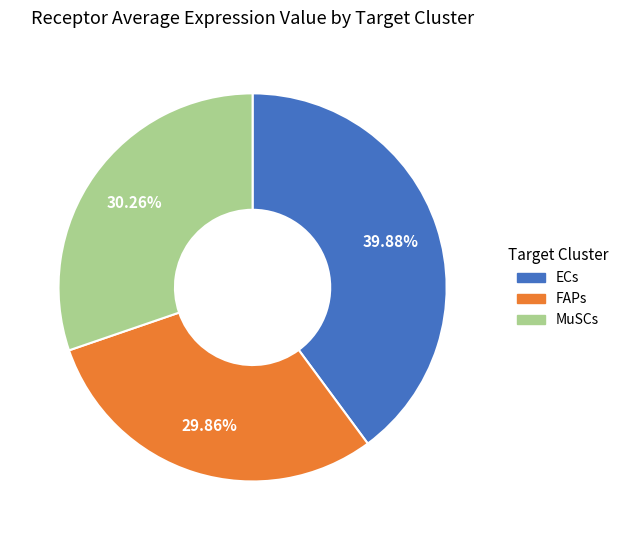

To the nearest percent, what is the difference between the FAPs and ECs slice percentages?

10%